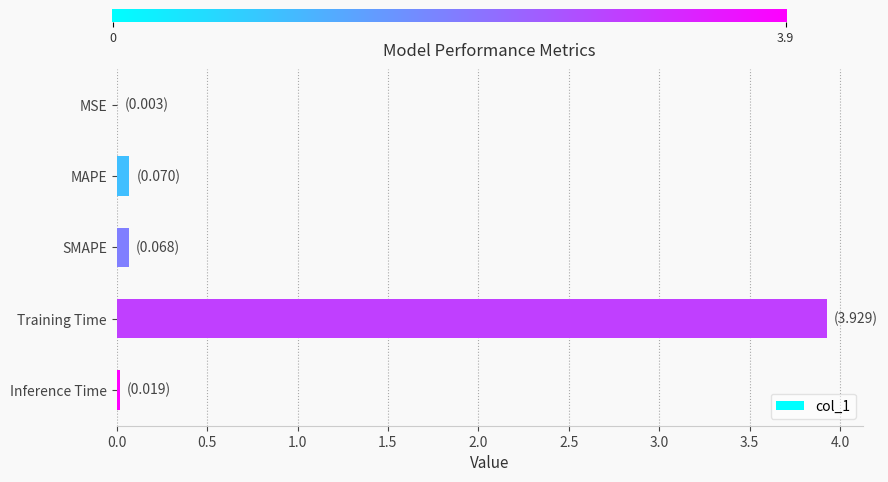

Between SMAPE and Training Time, which is larger?

Training Time